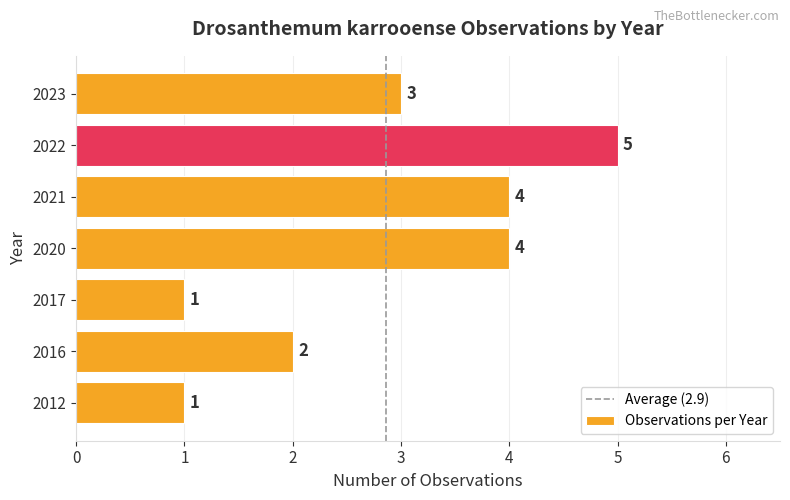

What is the sum of all values?

20